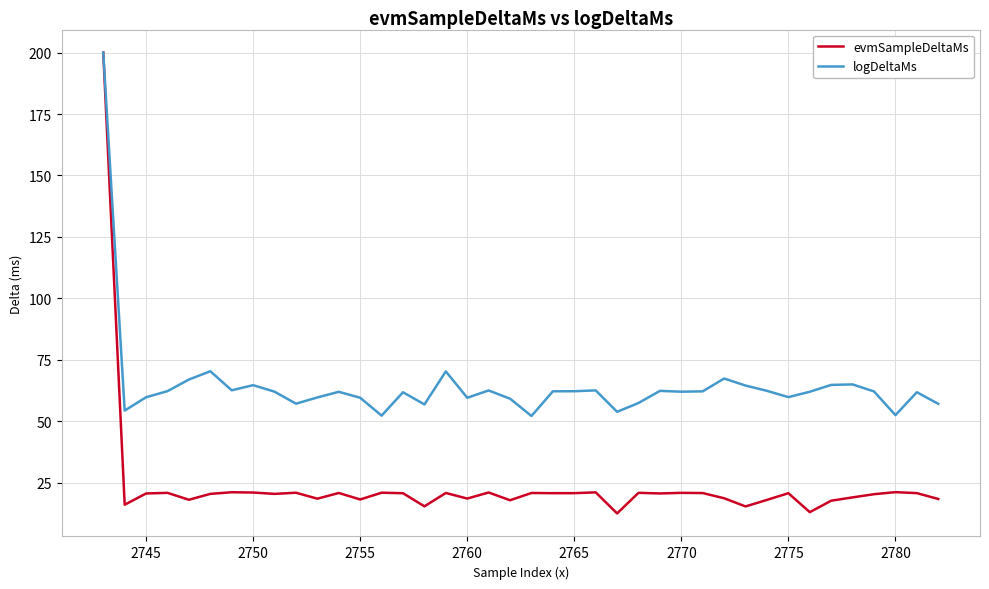

Which series has the largest total across all categories?

logDeltaMs